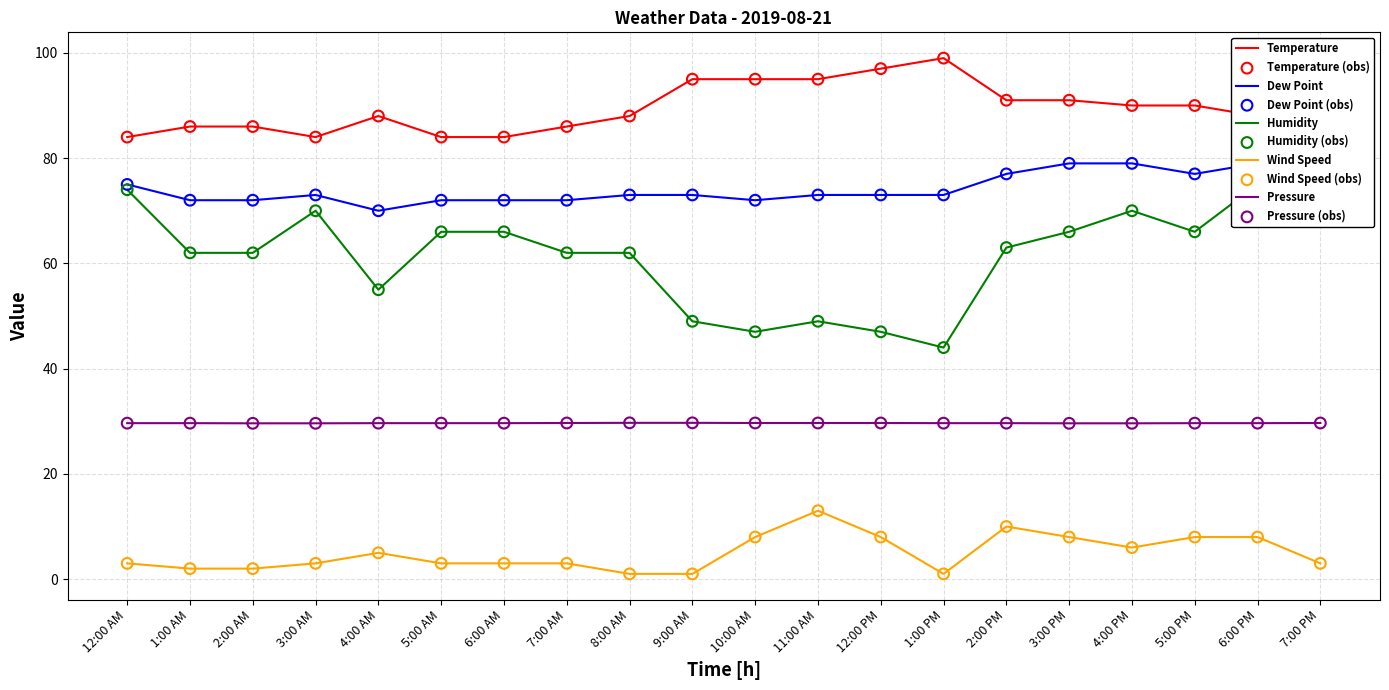

Which series reaches the maximum Y coordinate?

Temperature